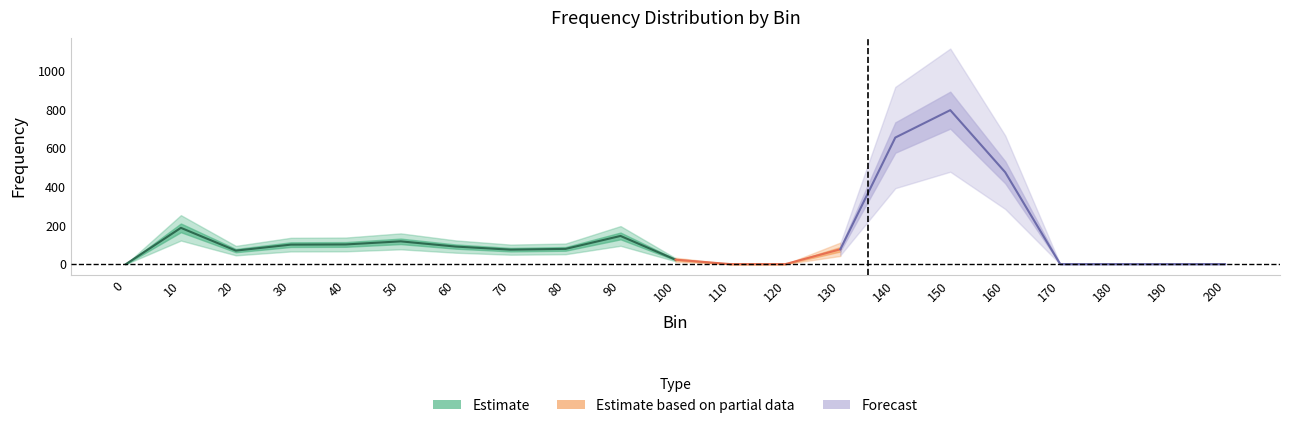

How many interior local peaks (higher than both neighbors) does the data have?

4